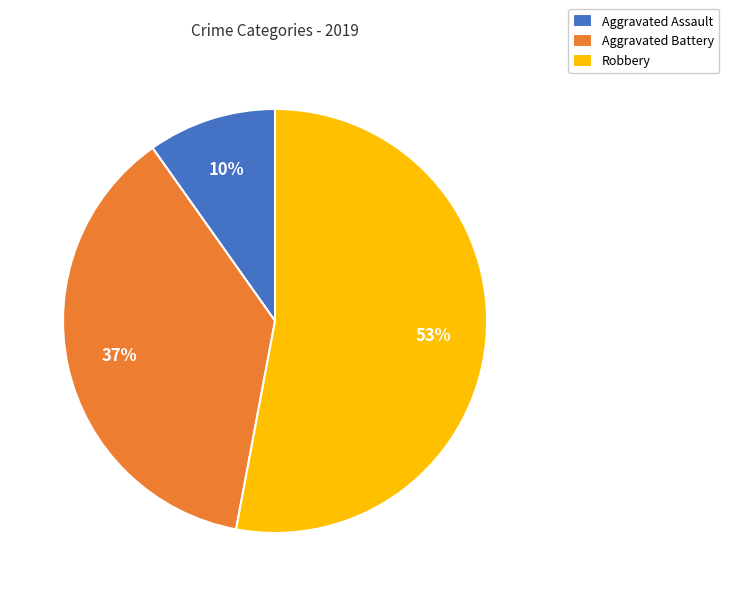

How many segments does this pie chart have?

3